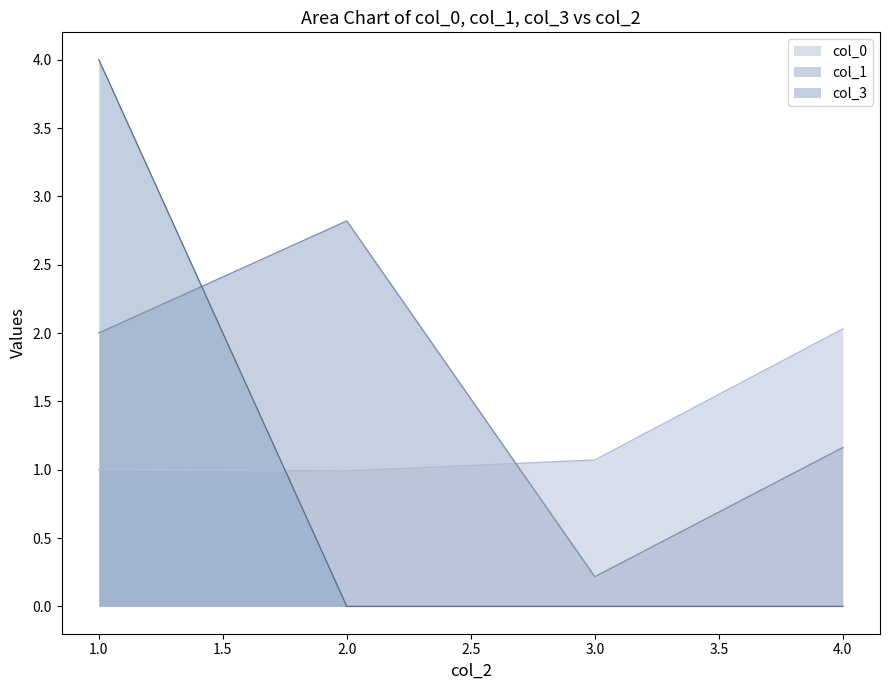

What is the average value of the col_1 series?

1.5